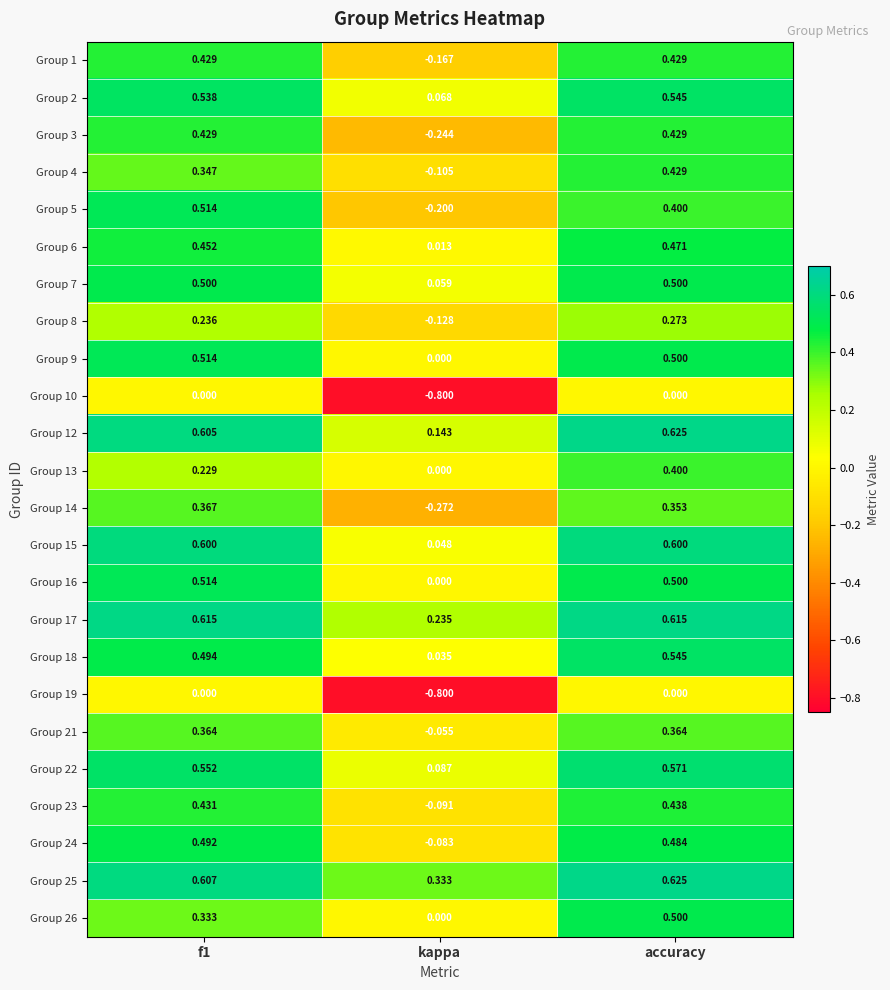

At which label does Group 25 reach its minimum?

kappa